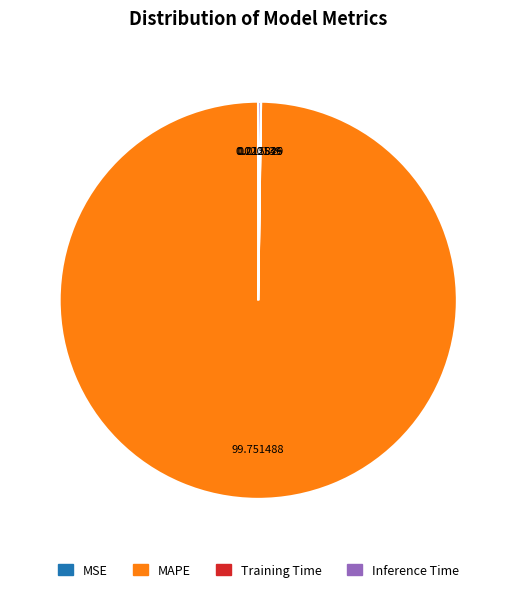

Is there any slice that represents more than half of the pie?

Yes